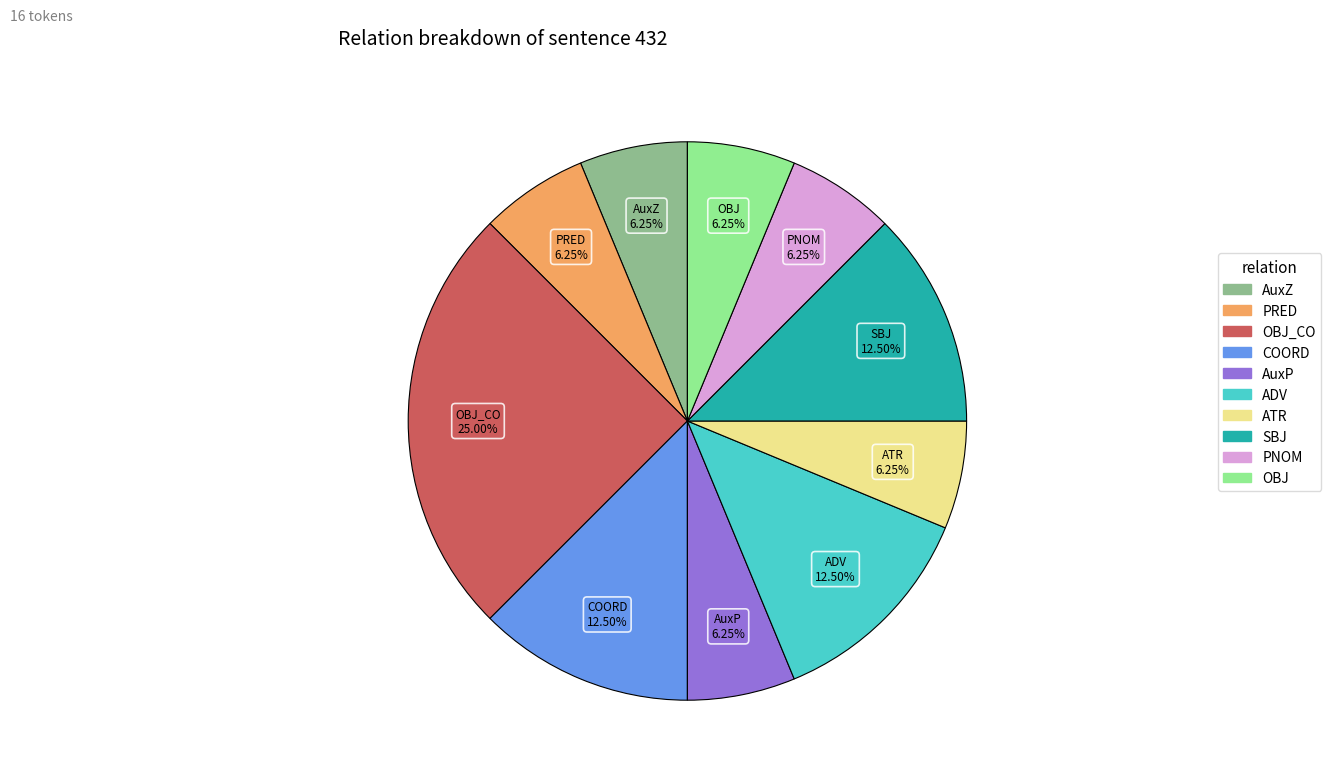

Do PRED and ADV together represent more than half of the pie?

No